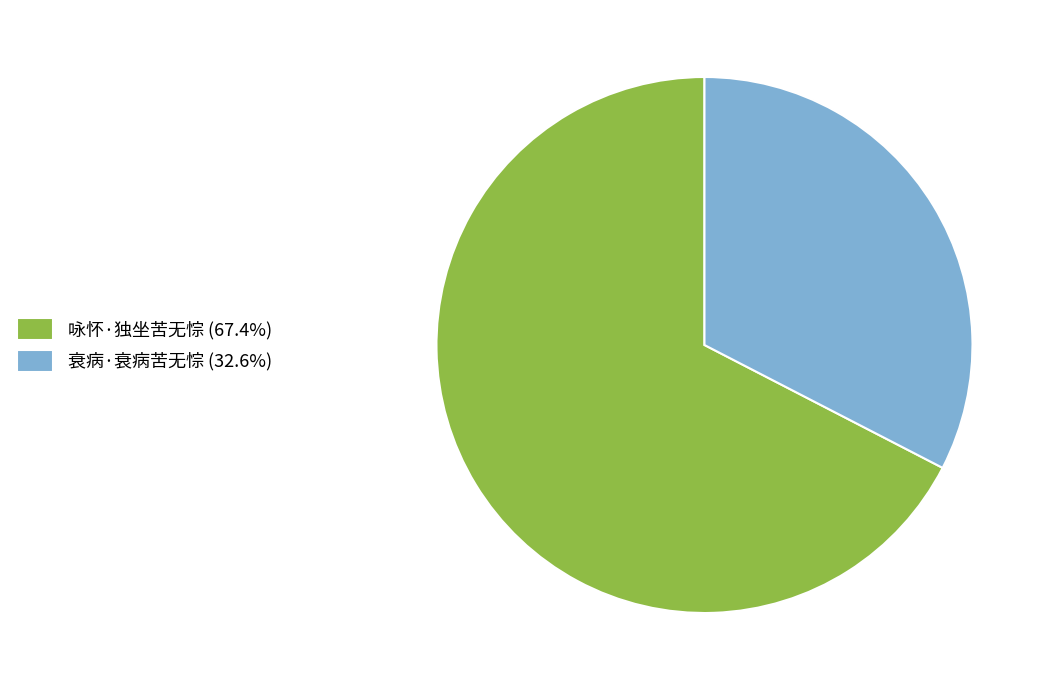

What is the ratio of the value at 衰病·衰病苦无悰 (32.6%) to the value at 咏怀·独坐苦无悰 (67.4%)?

0.5